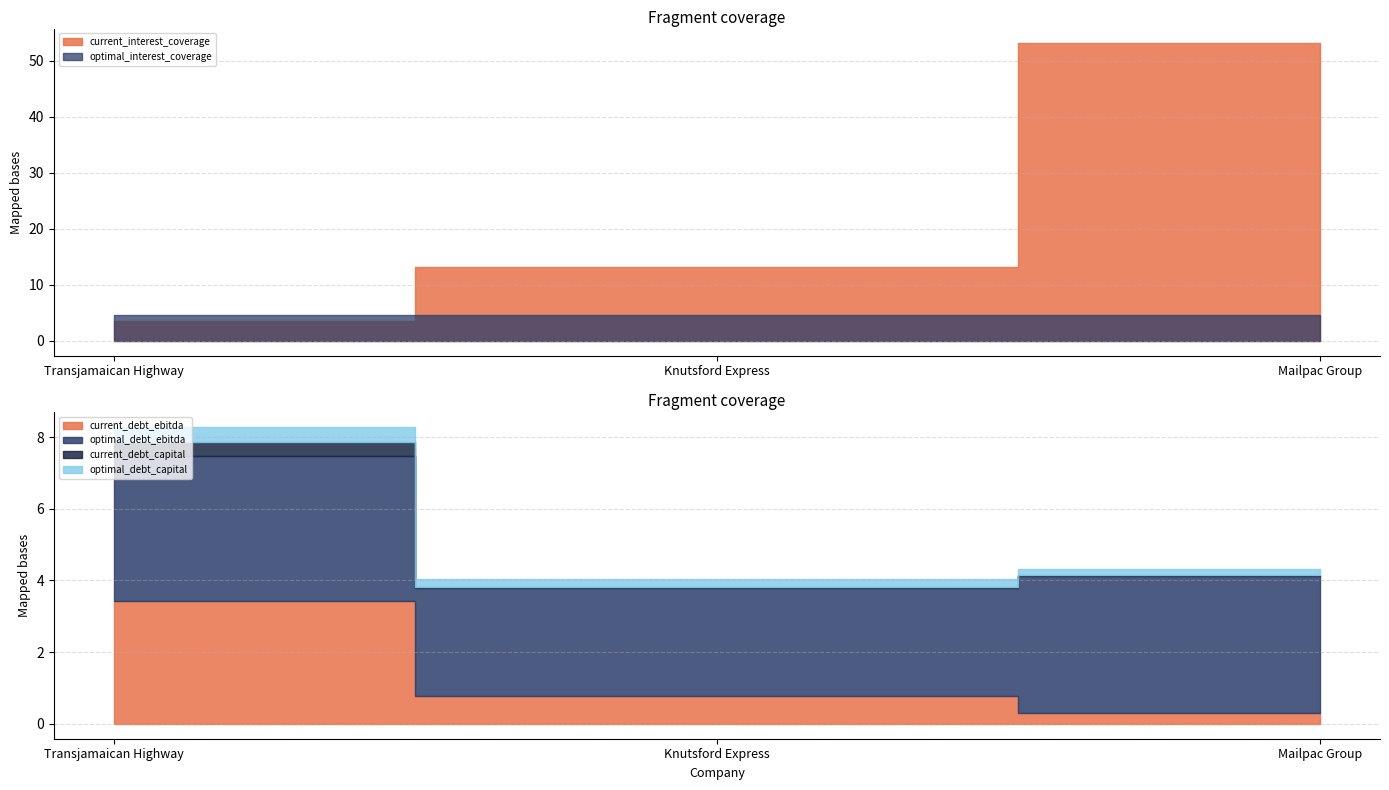

How many distinct data groups are displayed?

6